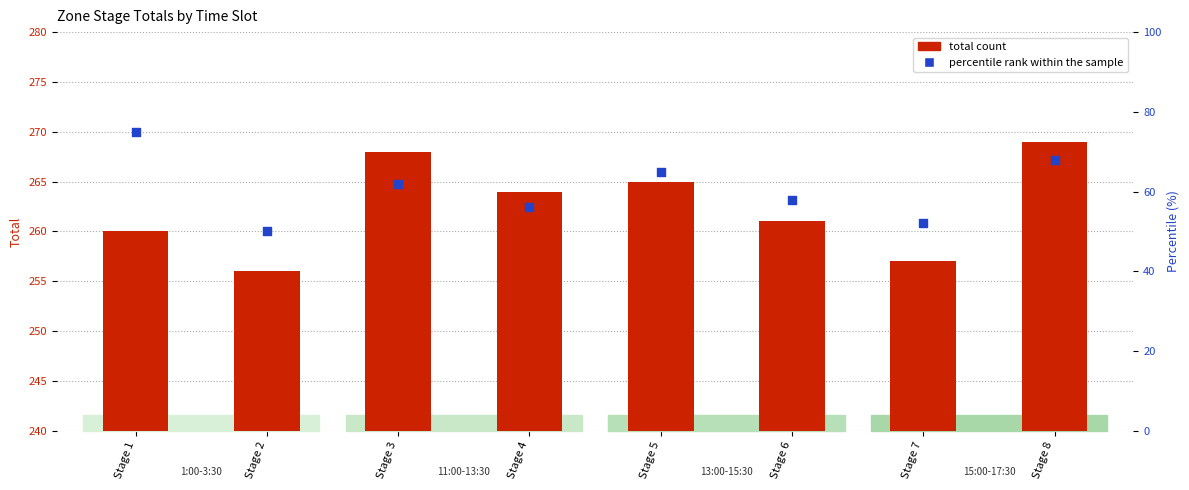

Which series contains the lowest Y value?

percentile rank within the sample